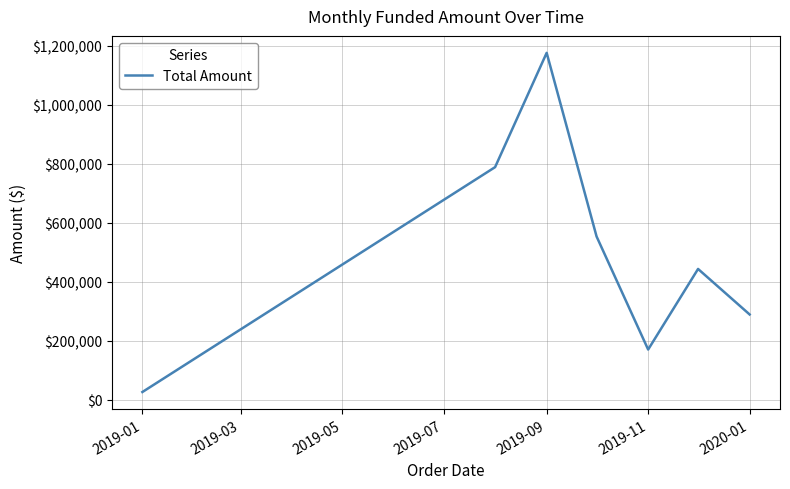

What is the average value?

492685.5